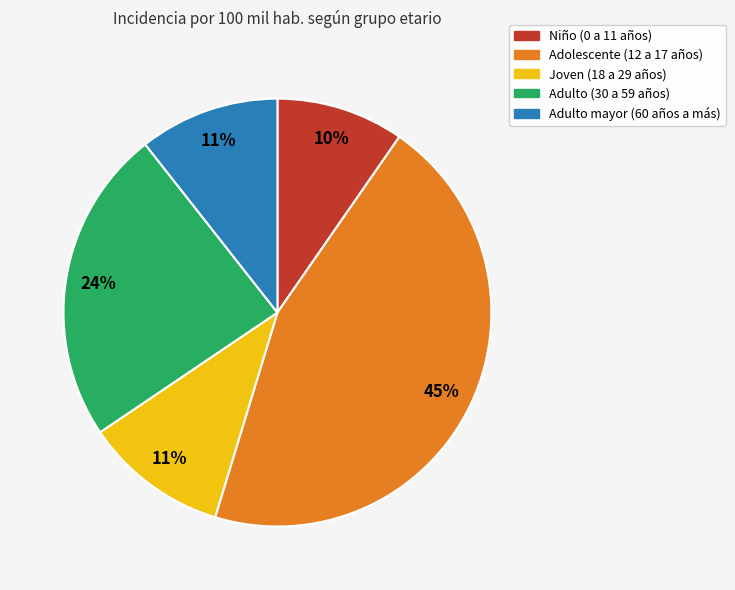

Count the number of slices in the pie.

5